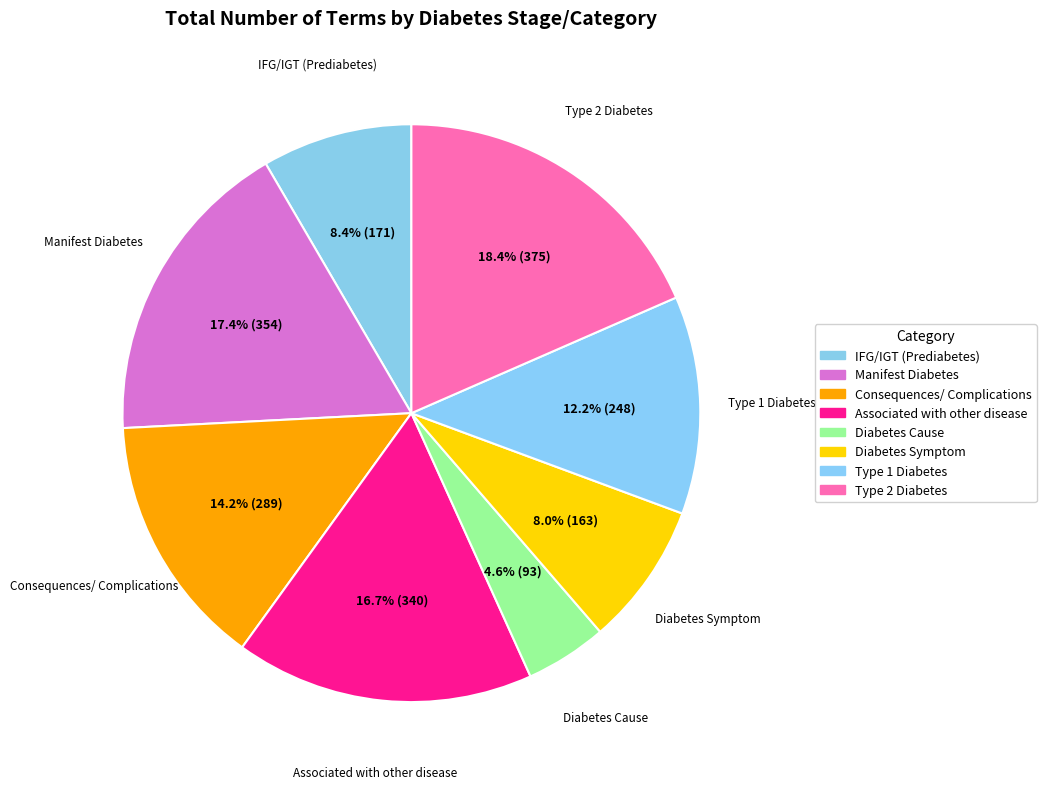

How many slices are in this pie chart?

8